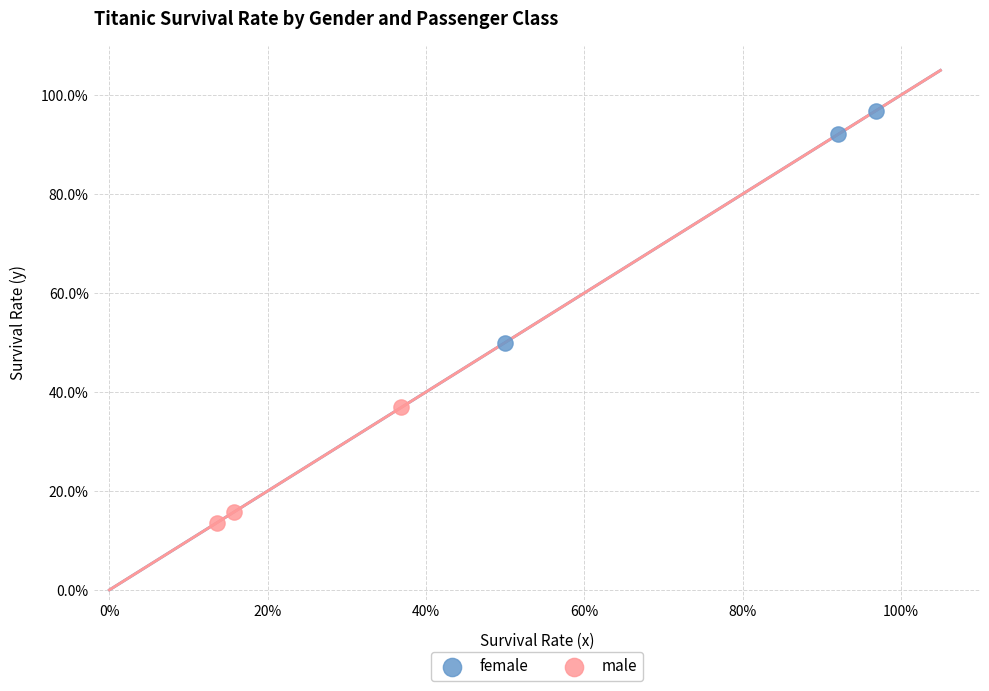

What are all the series names shown in the legend?

female, male